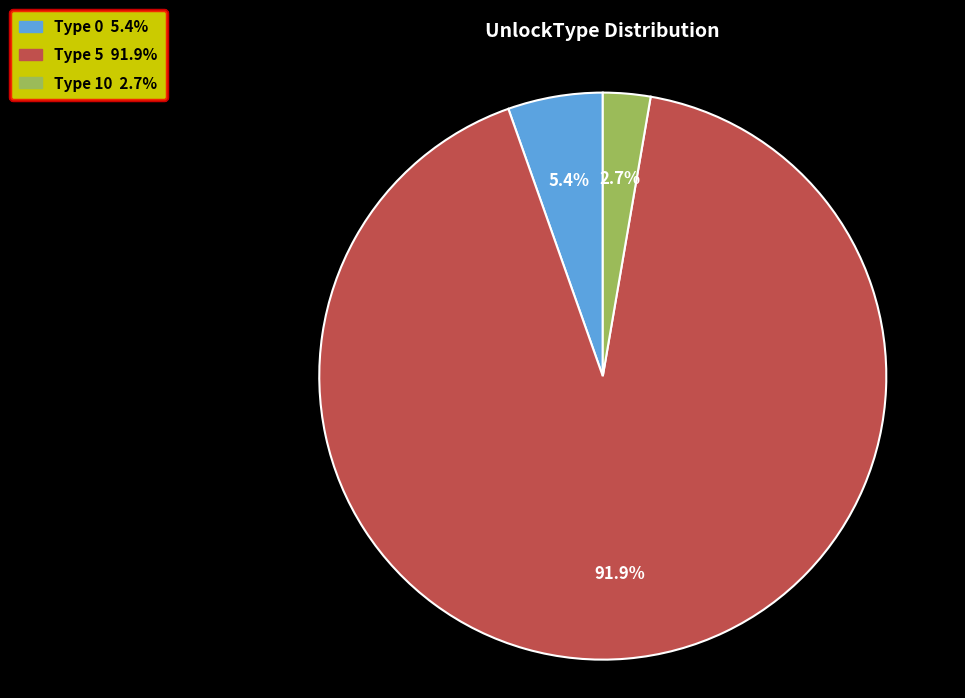

Count the number of slices in the pie.

3